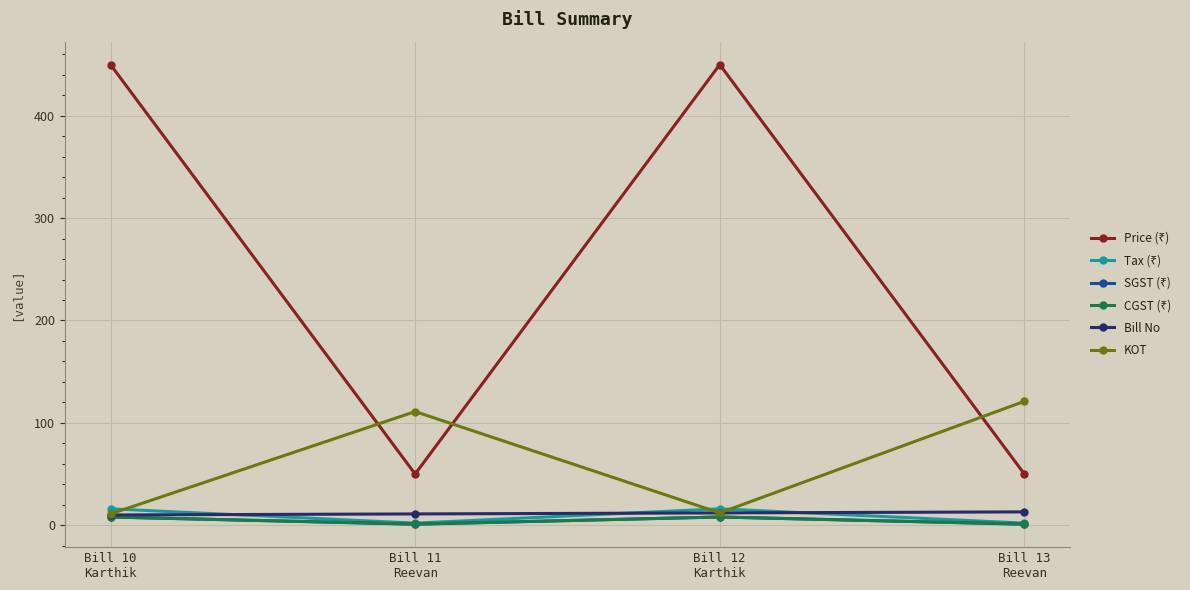

Reading left to right, transcribe all the data shown in this chart.

Price (₹): 450	50	450	50
Tax (₹): 16	2	16	2
SGST (₹): 8	1	8	1
CGST (₹): 8	1	8	1
Bill No: 10	11	12	13
KOT: 11	111	12	121